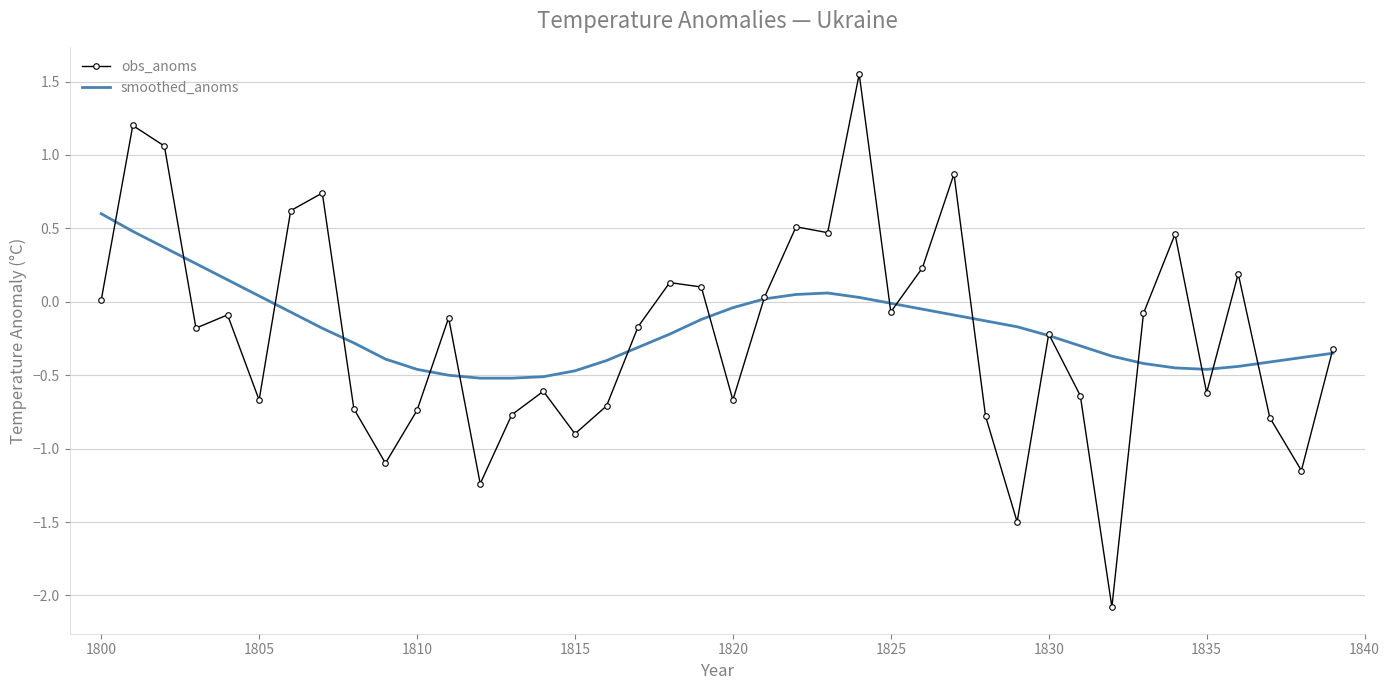

Which series has the widest spread of values?

obs_anoms